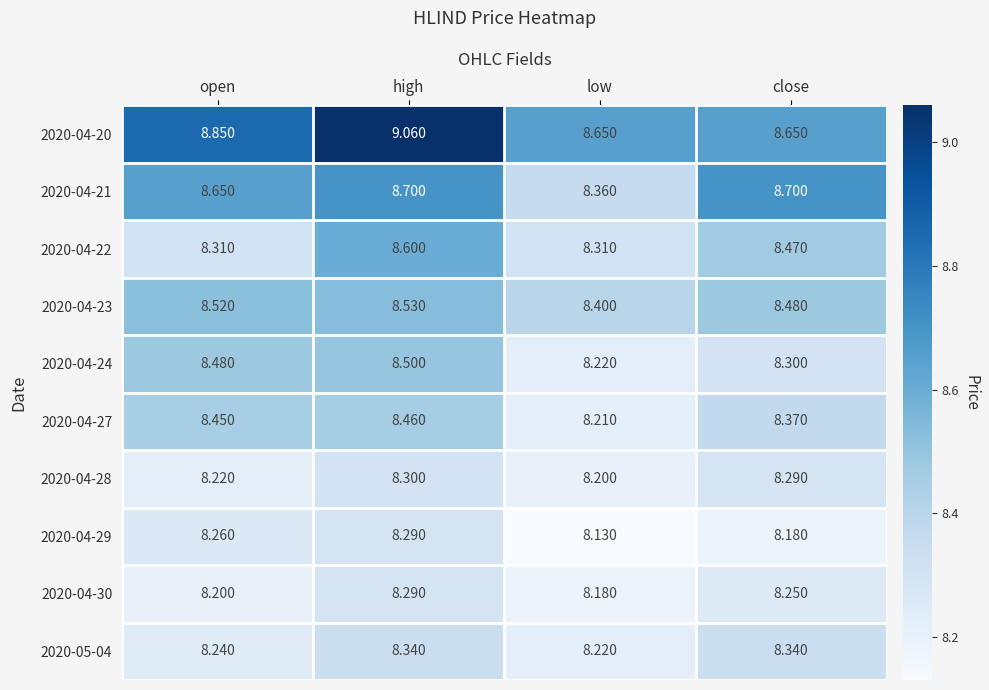

At which label does 2020-04-28 reach its minimum?

low